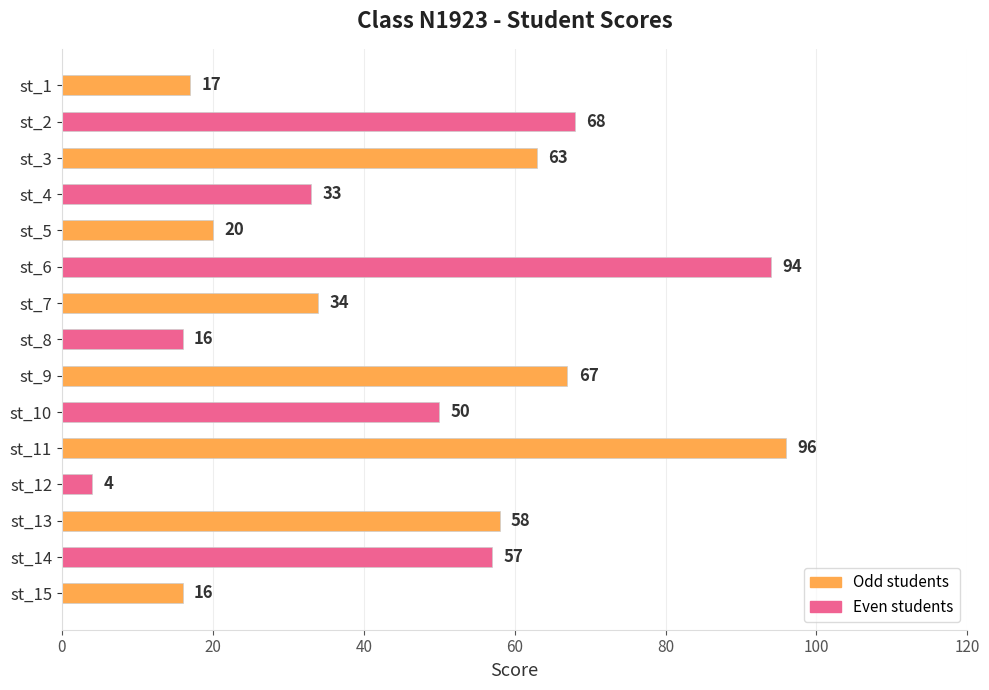

How many data points does each series have?

15